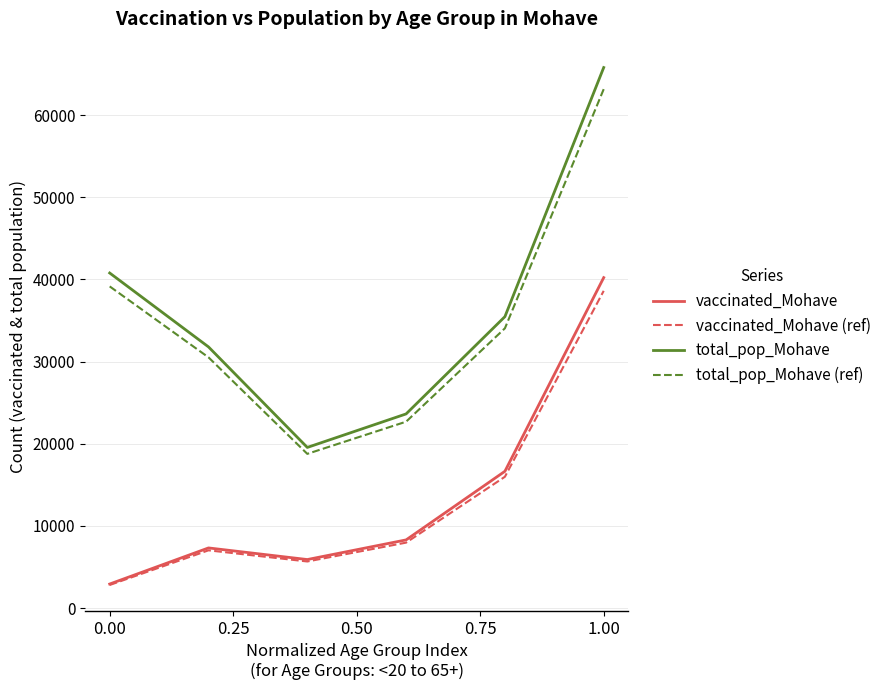

What is the maximum value shown in the chart?

65780.0